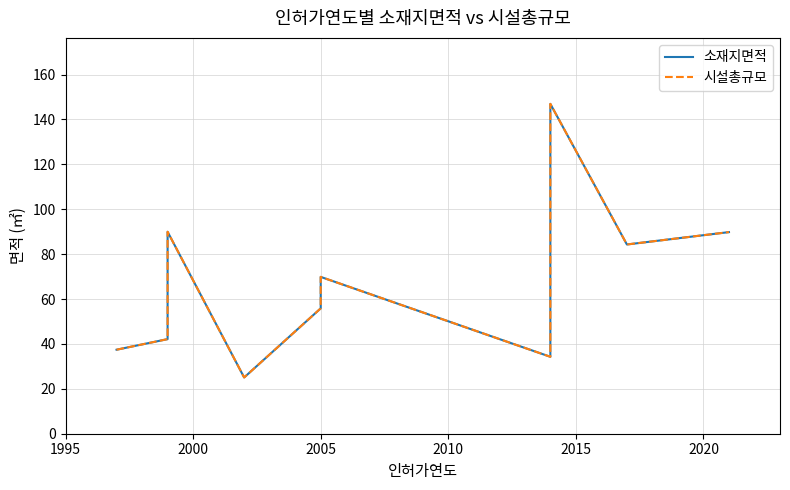

What is the average value of the 소재지면적 series?

67.6